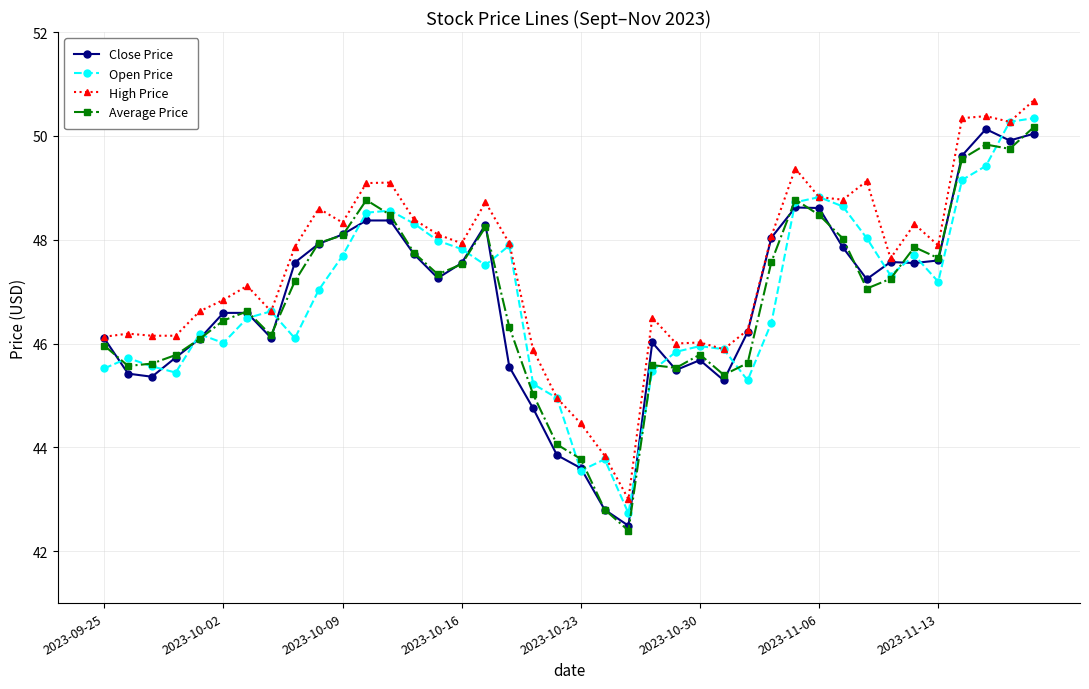

True or false: Open Price has more than 1 interior local peaks.

True